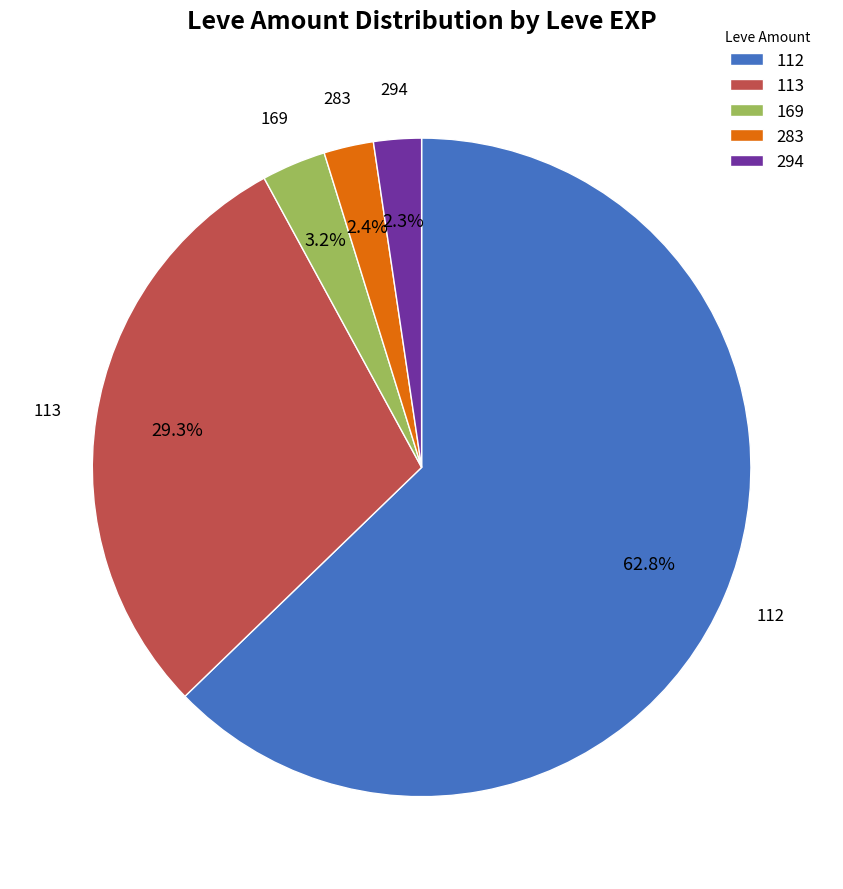

What percentage do 283 and 112 together represent?

65.2%